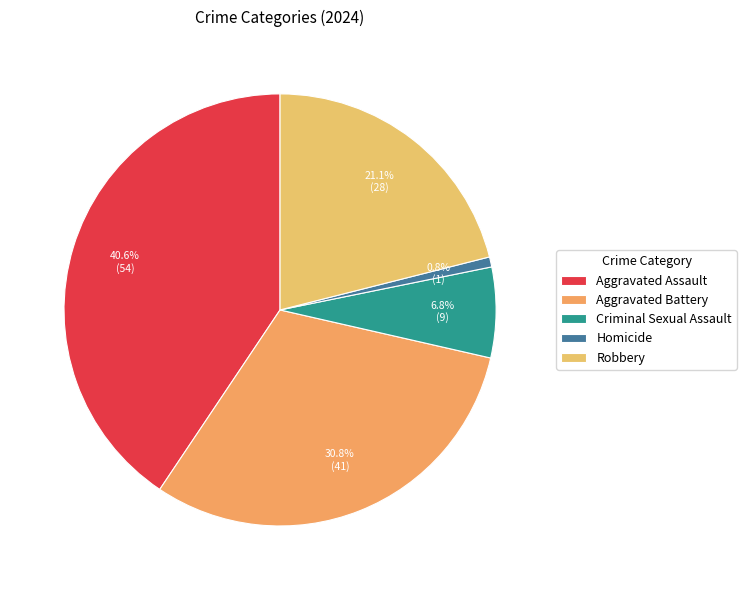

Which category has the smallest portion of the pie?

Homicide